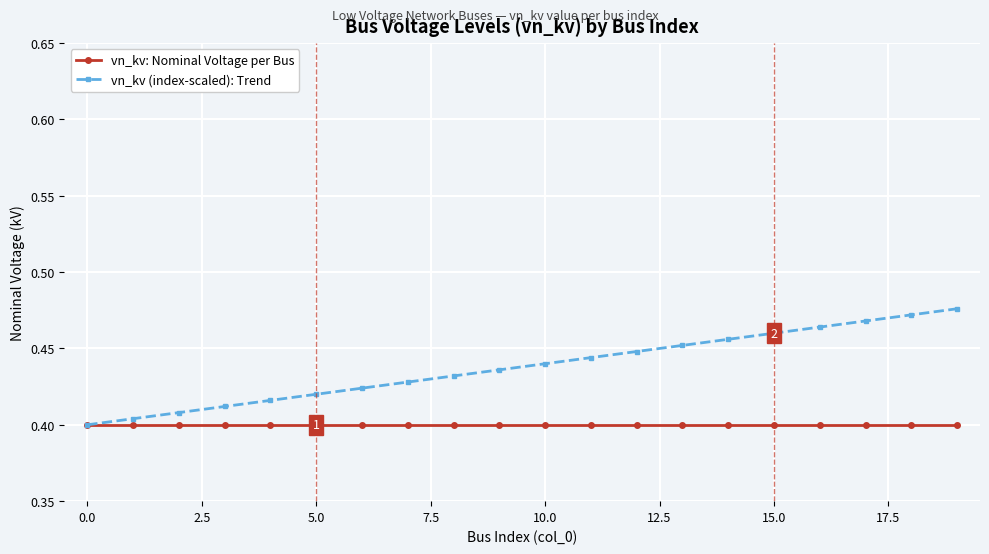

What is the sum of all vn_kv (index-scaled): Trend values?

8.8